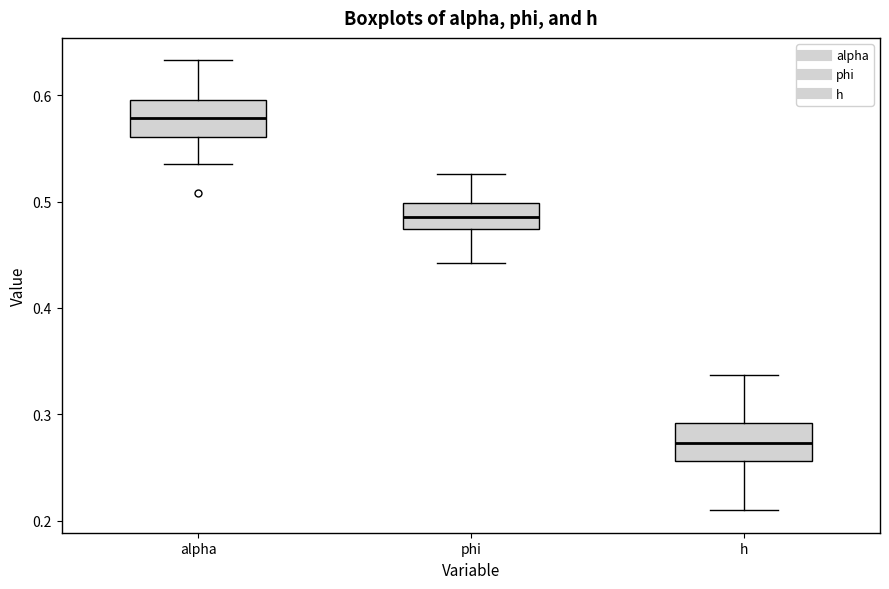

Reading left to right, read every box against the y-axis: the position of its median line, the range the box covers, and the ends of its whiskers. The values are not printed on the chart, so give them approximately, as read against the axis.

alpha: median 0.58, box 0.56 to 0.60, whiskers 0.54 to 0.63
phi: median 0.49, box 0.47 to 0.50, whiskers 0.44 to 0.53
h: median 0.27, box 0.26 to 0.29, whiskers 0.21 to 0.34